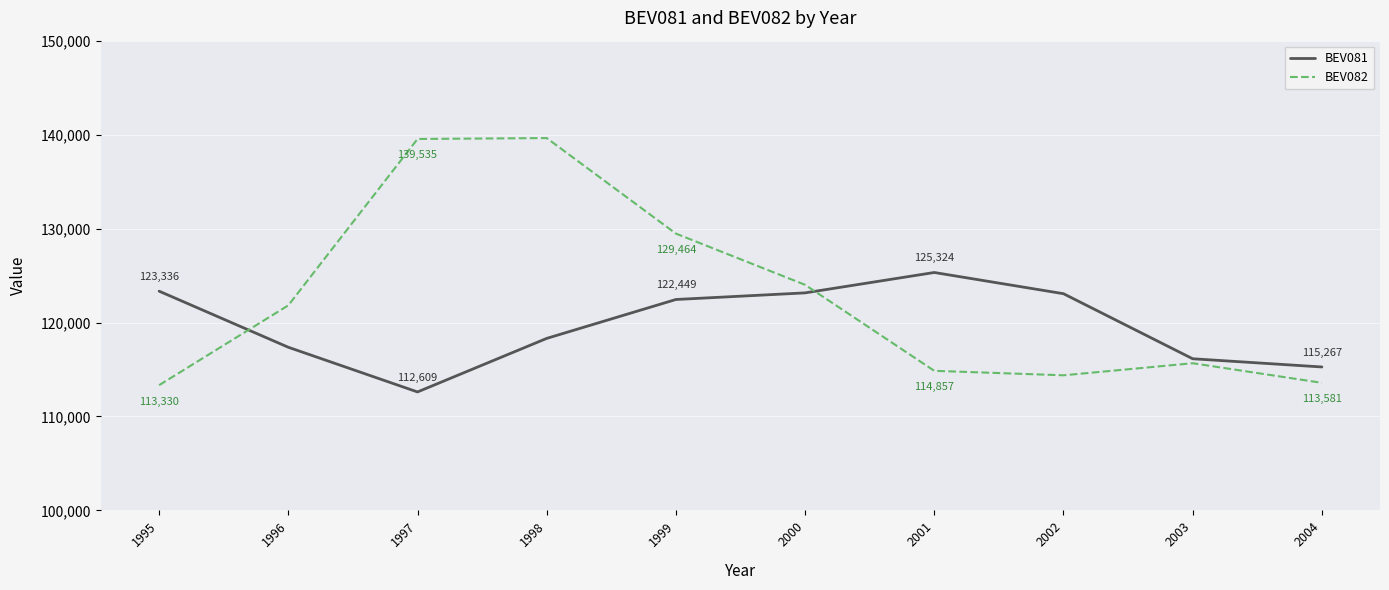

What is the spread (max minus min) of values at 2001?

10467